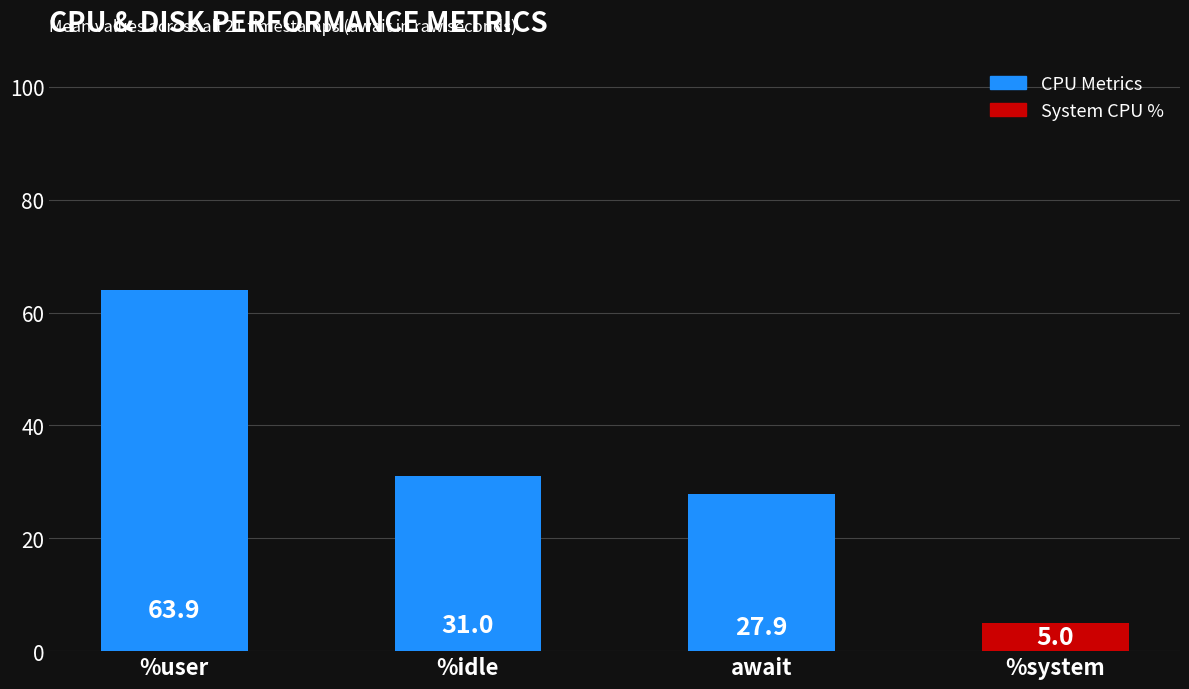

What is the difference between the values at %idle and await?

3.1